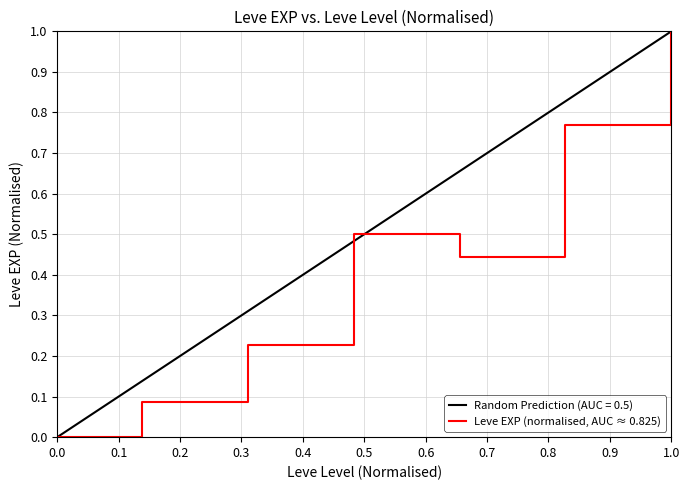

Which category has the highest value in the Leve EXP (normalised, AUC ≈ 0.825) series?

1.0